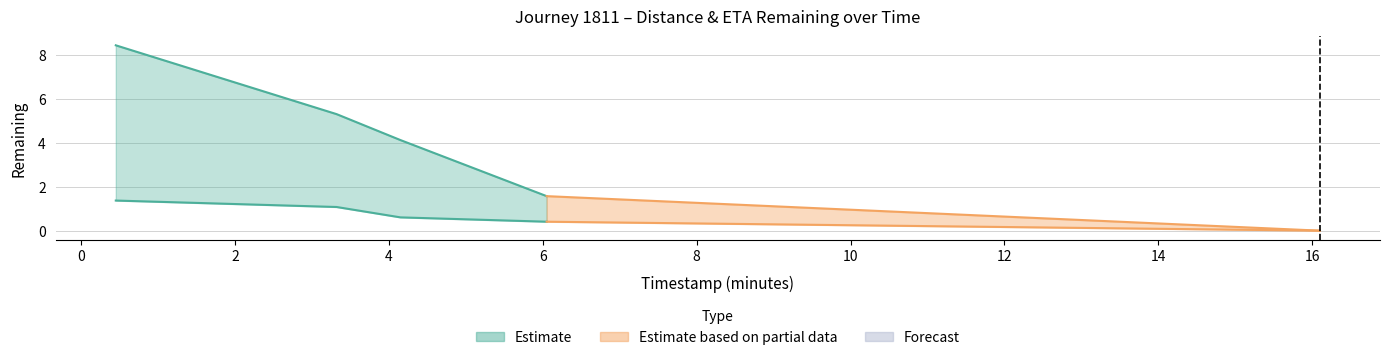

Is this an area chart (filled region under the line)?

No